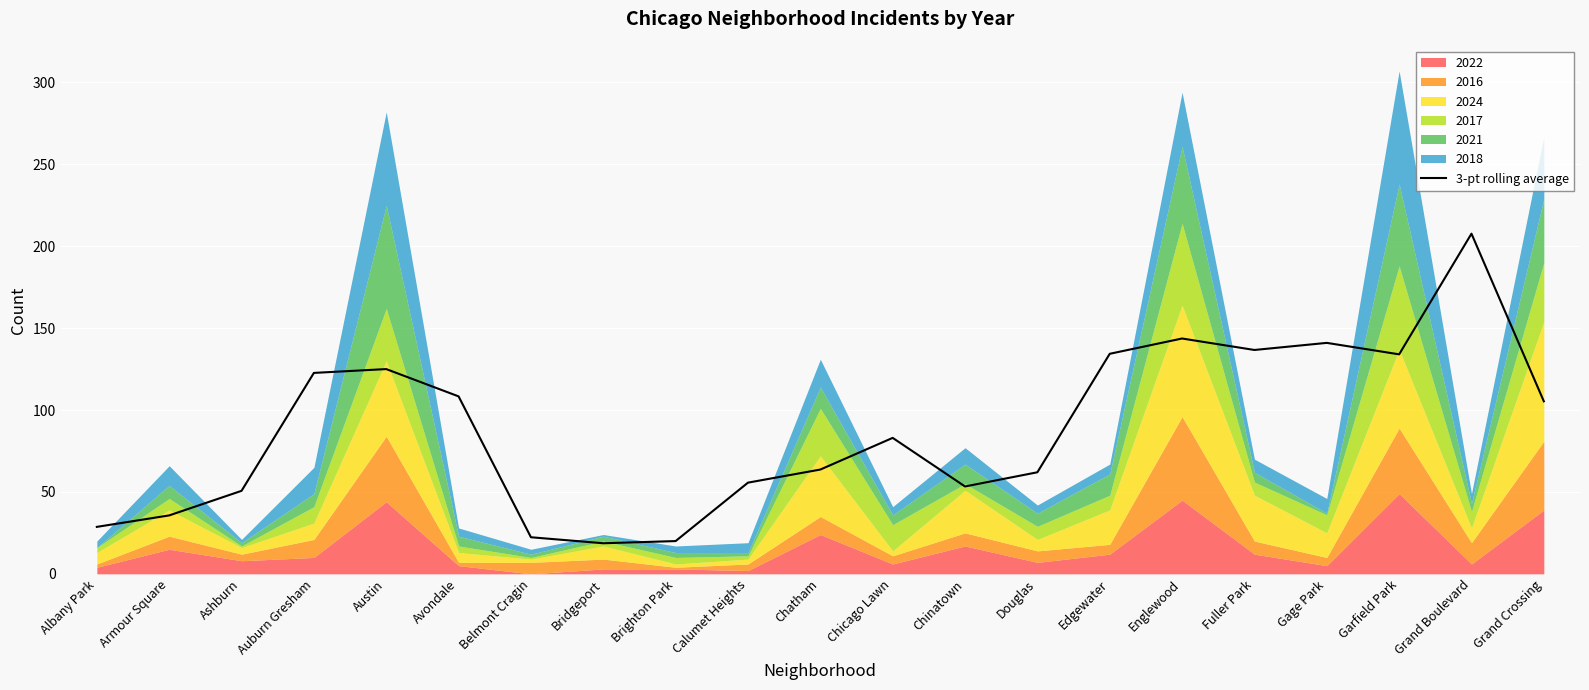

How many points are higher than both their immediate neighbors (excluding endpoints)?

5